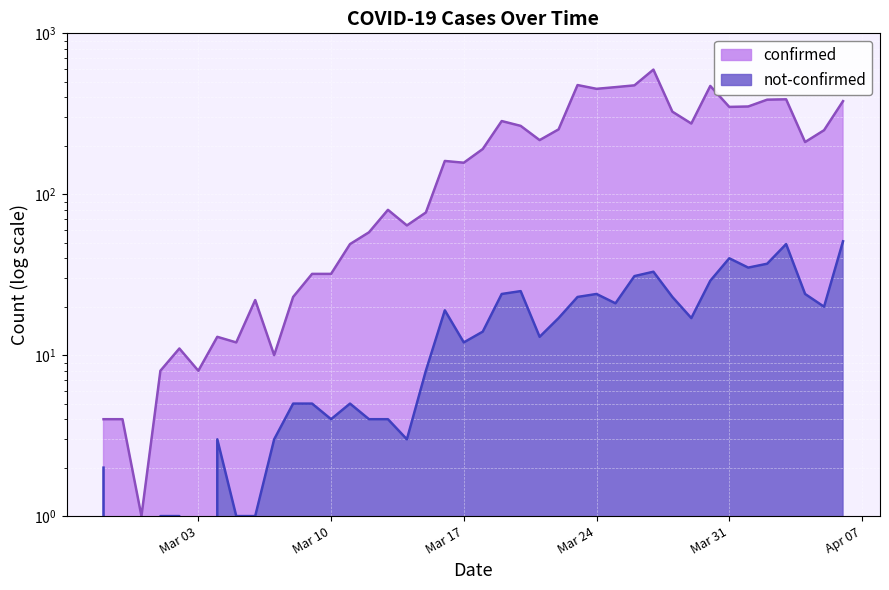

In not-confirmed, how many points are higher than both neighbors (excluding endpoints)?

8